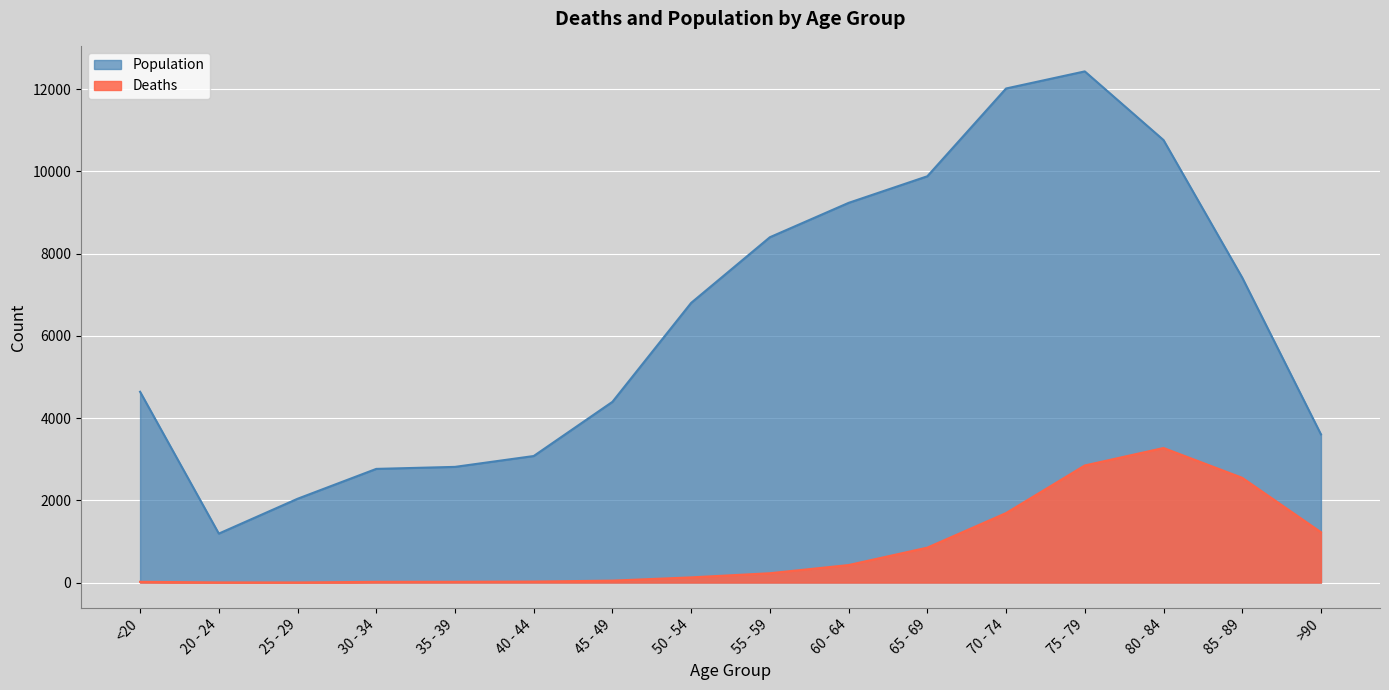

Is the value of Deaths at 25 - 29 greater than the value of Population at <20?

No